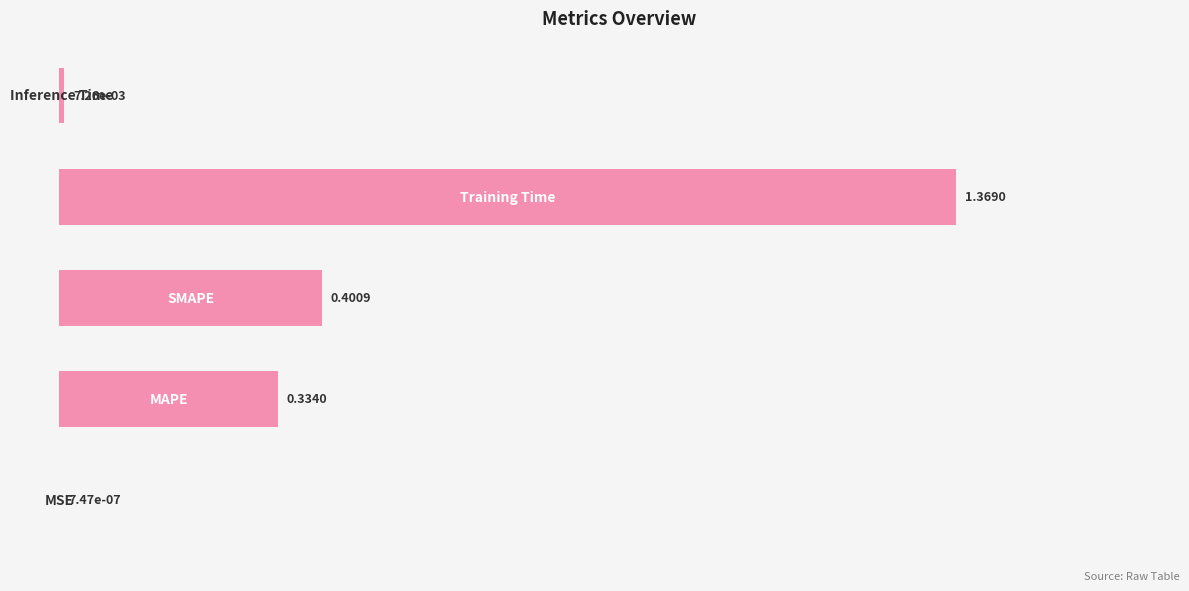

What is the sum of all values?

2.1